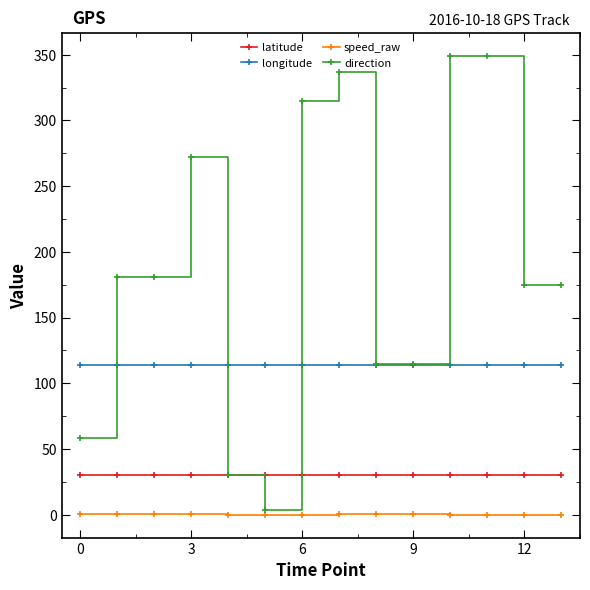

Rank the series by their maximum value, from highest to lowest.

direction, longitude, latitude, speed_raw